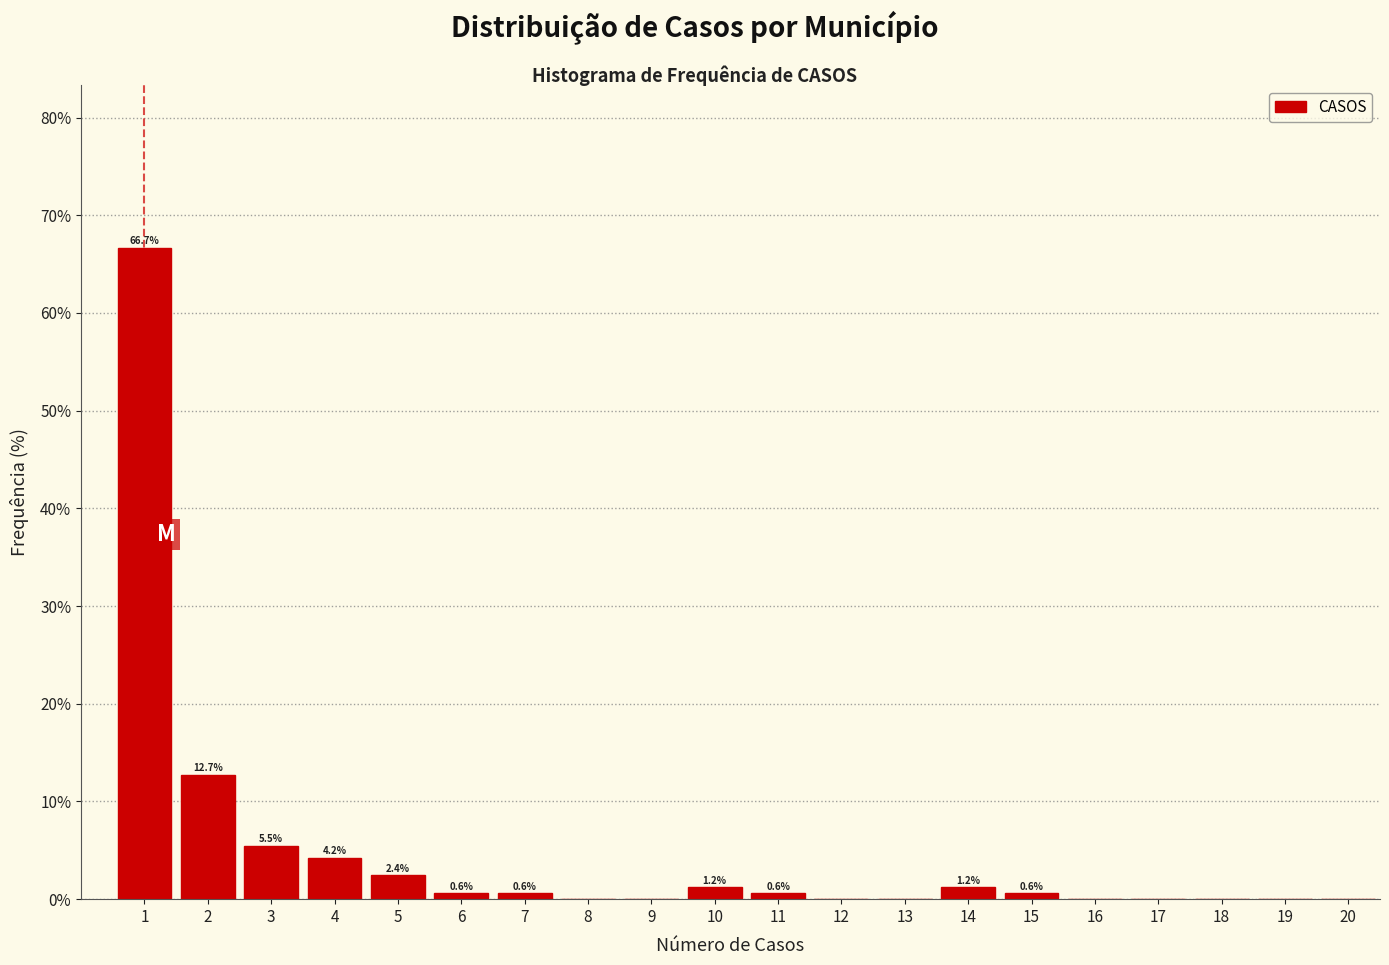

Reading left to right, extract all data points from this chart.

1=66.7	2=12.7	3=5.5	4=4.2	5=2.4	6=0.6	7=0.6	8=0.0	9=0.0	10=1.2	11=0.6	12=0.0	13=0.0	14=1.2	15=0.6	16=0.0	17=0.0	18=0.0	19=0.0	20=0.0